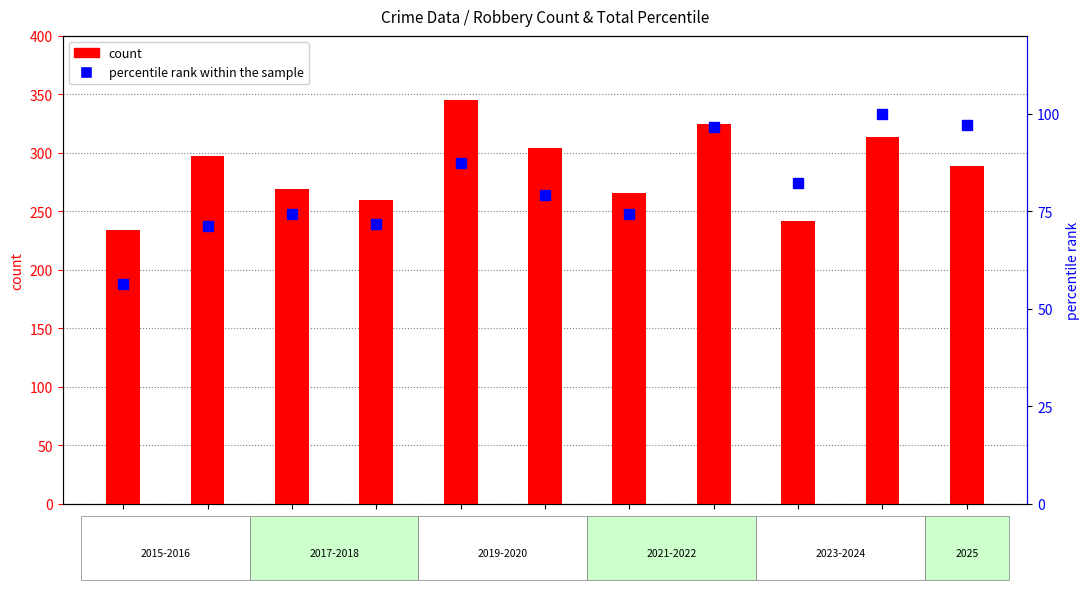

Count the number of data series in this chart.

2